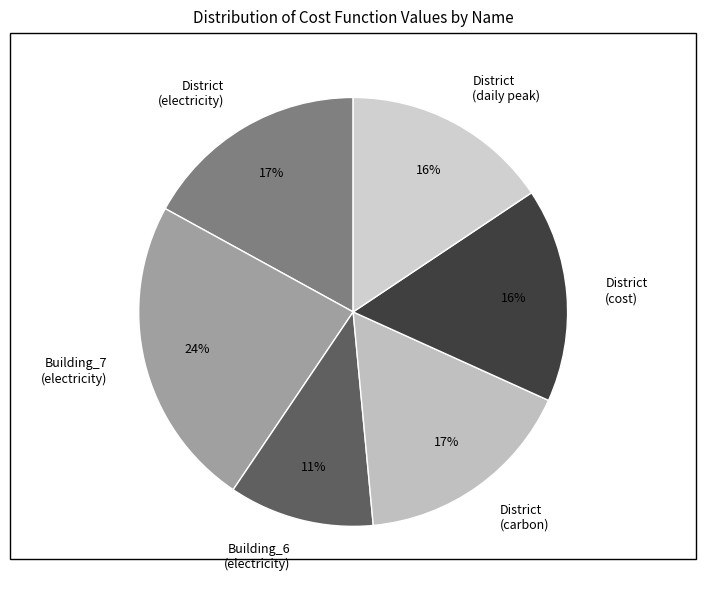

Which category has the biggest portion of the pie?

Building_7 (electricity)